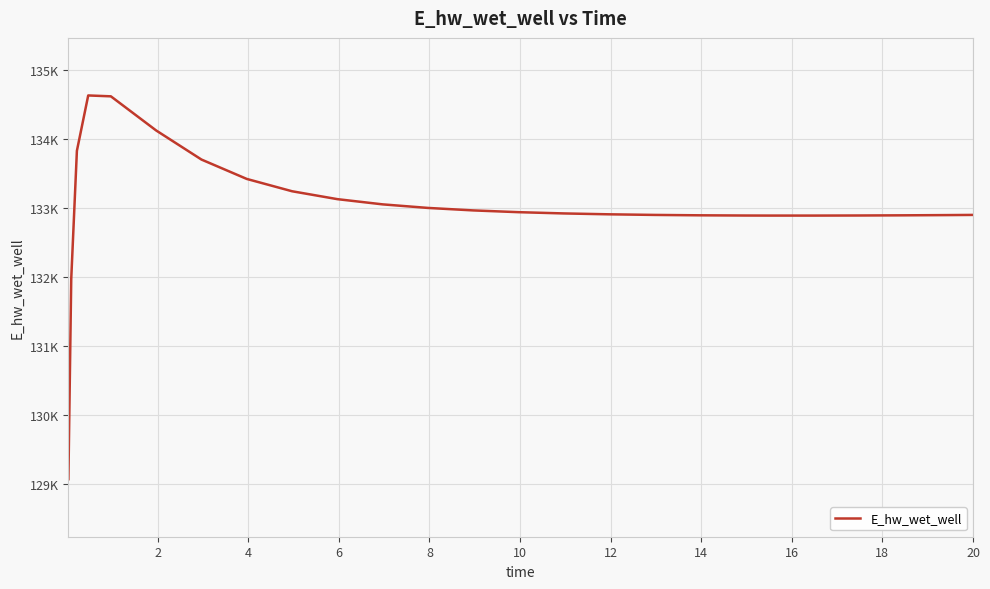

Does the chart have visible grid lines?

Yes